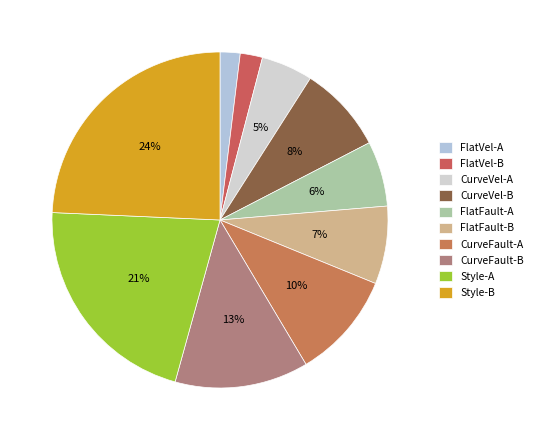

To the nearest percent, what is the difference between the largest and smallest slice percentages?

22%